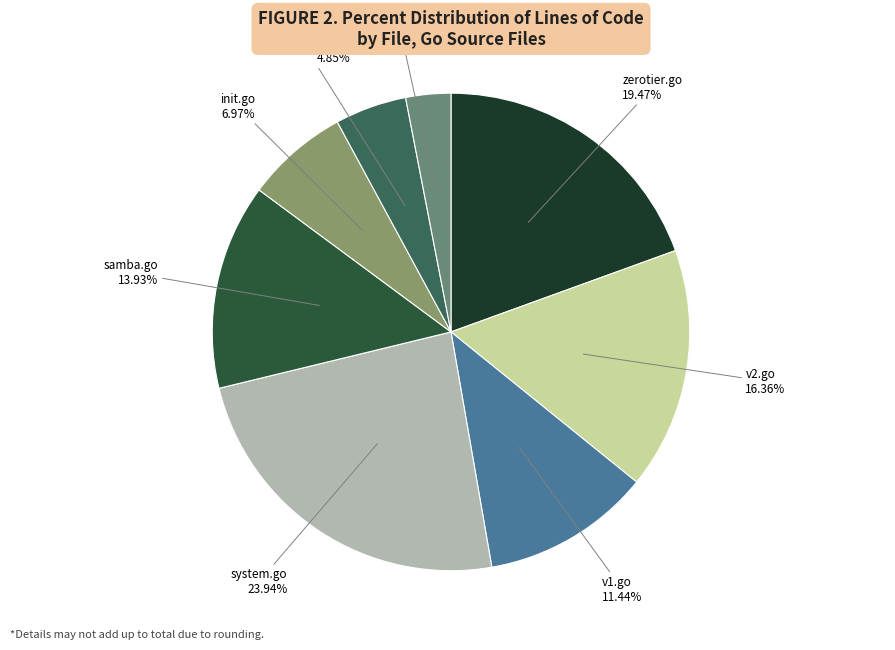

What percentage is the zerotier.go slice, to the nearest percent?

19%